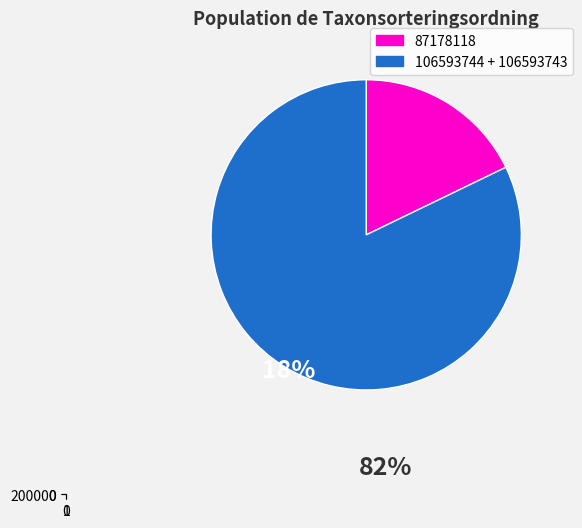

What portion of the pie excludes 87178118?

82.2%